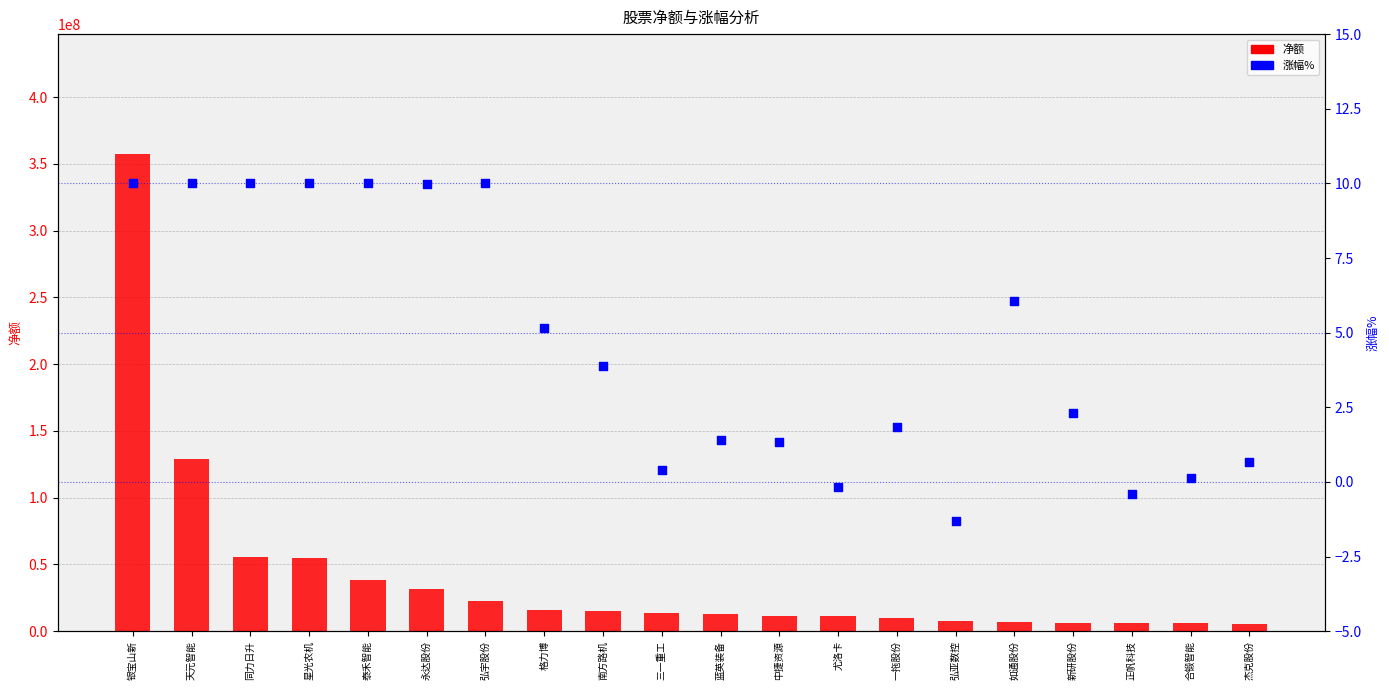

At which category is the sum across all series the highest?

银宝山新